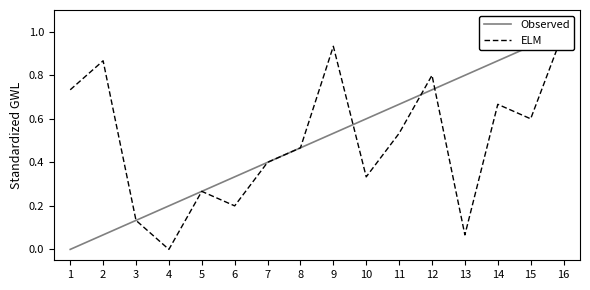

Which series has the largest total across all categories?

Observed